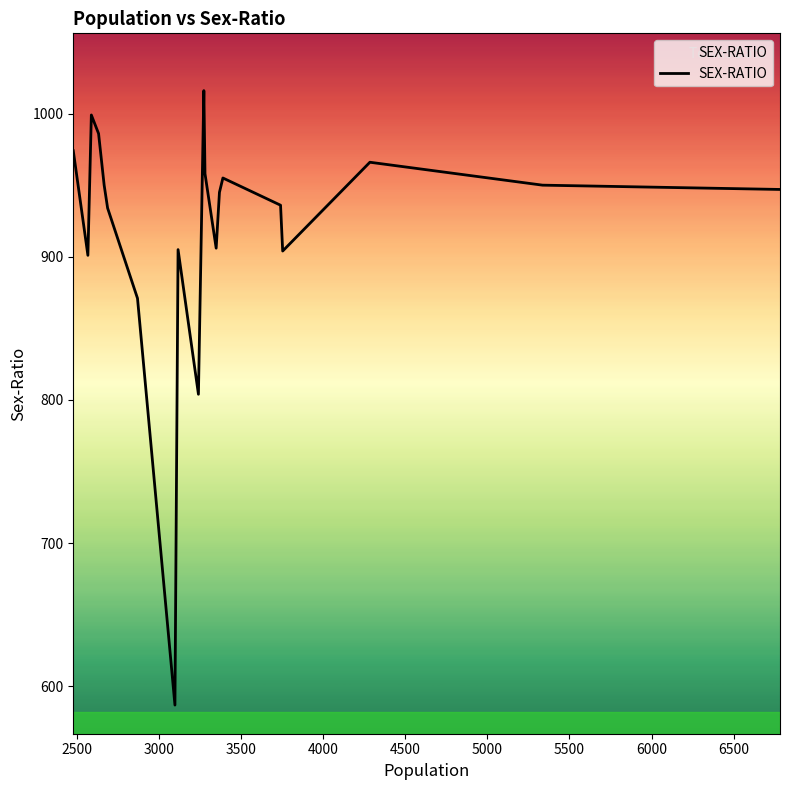

What is the difference between the maximum and minimum values?

429